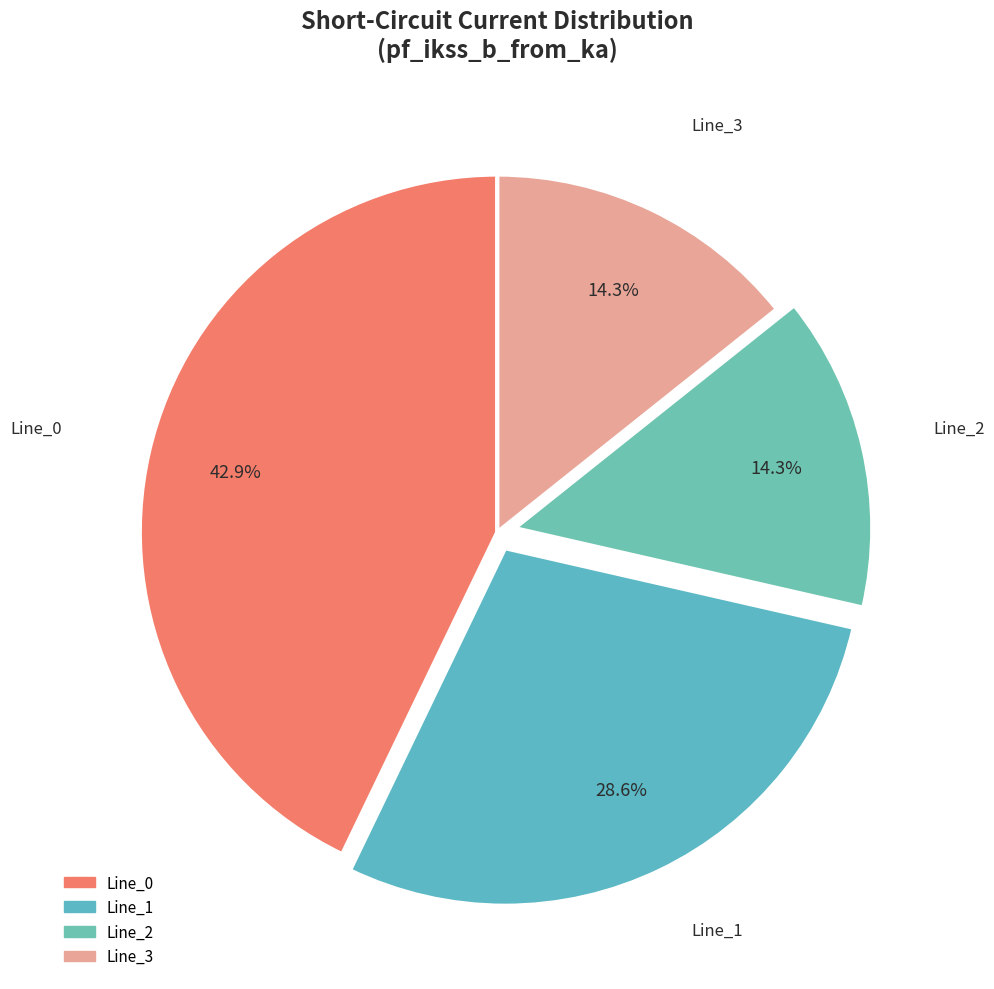

To the nearest percent, what is the difference between the Line_0 and Line_1 slice percentages?

14%